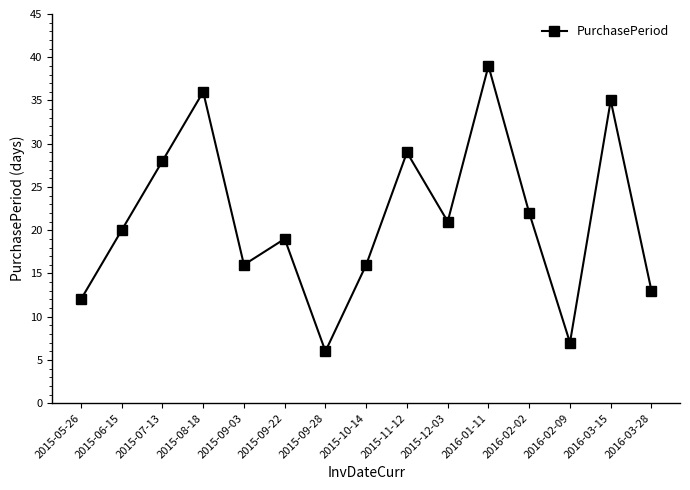

How many lines are shown in the chart?

1